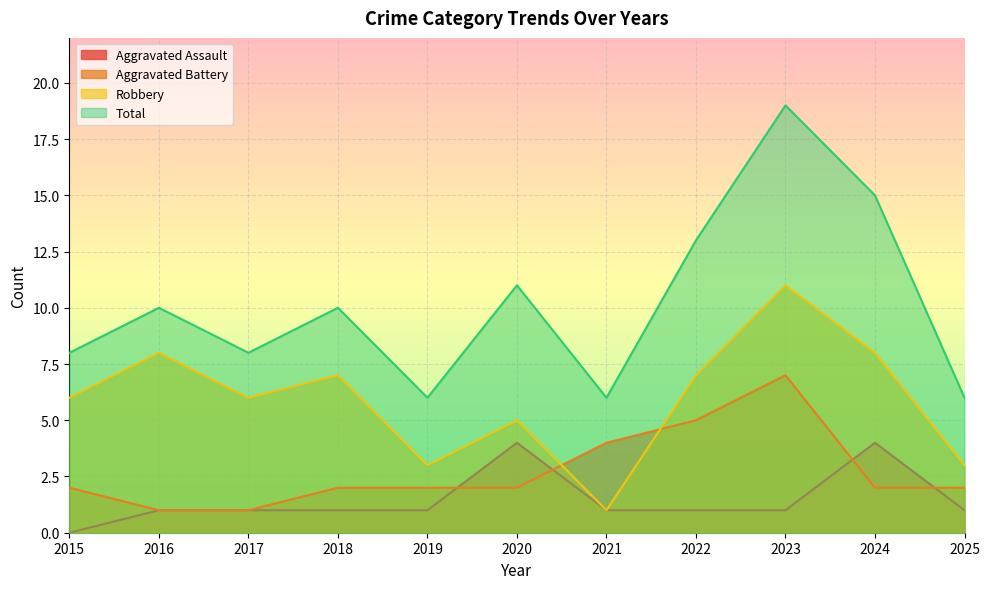

What is the difference between the second highest and second lowest values in the Aggravated Assault series?

3